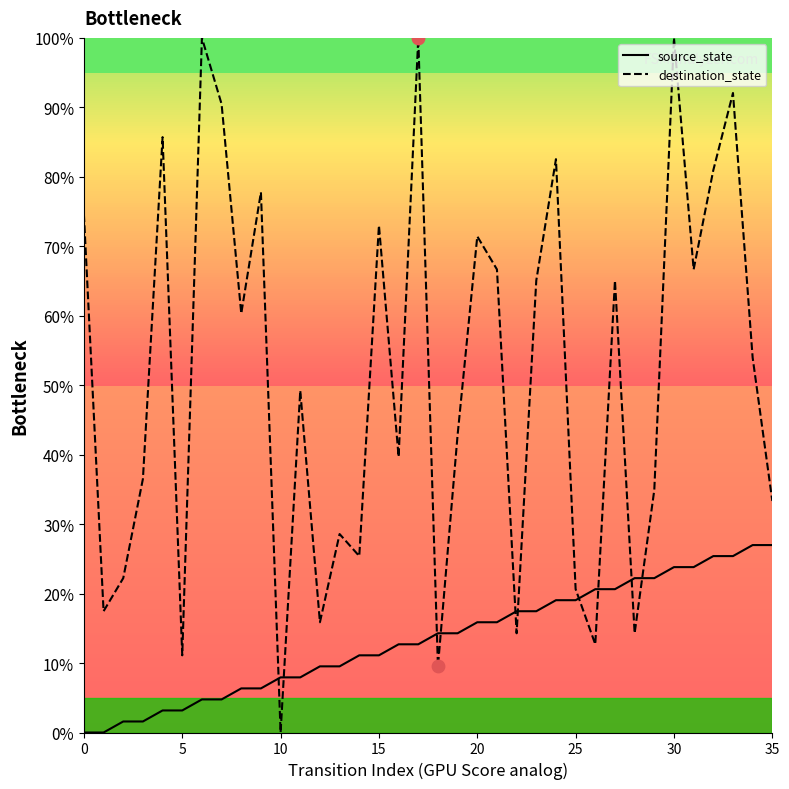

Which series has the widest spread of values?

destination_state